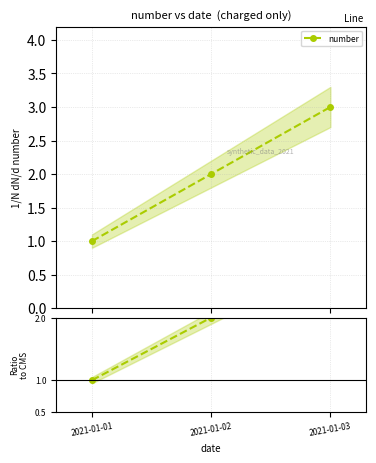

Reading left to right, extract all data points from this chart.

number: 2021-01-01=1	2021-01-02=2	2021-01-03=3
Ratio to first: 2021-01-01=1	2021-01-02=2	2021-01-03=3